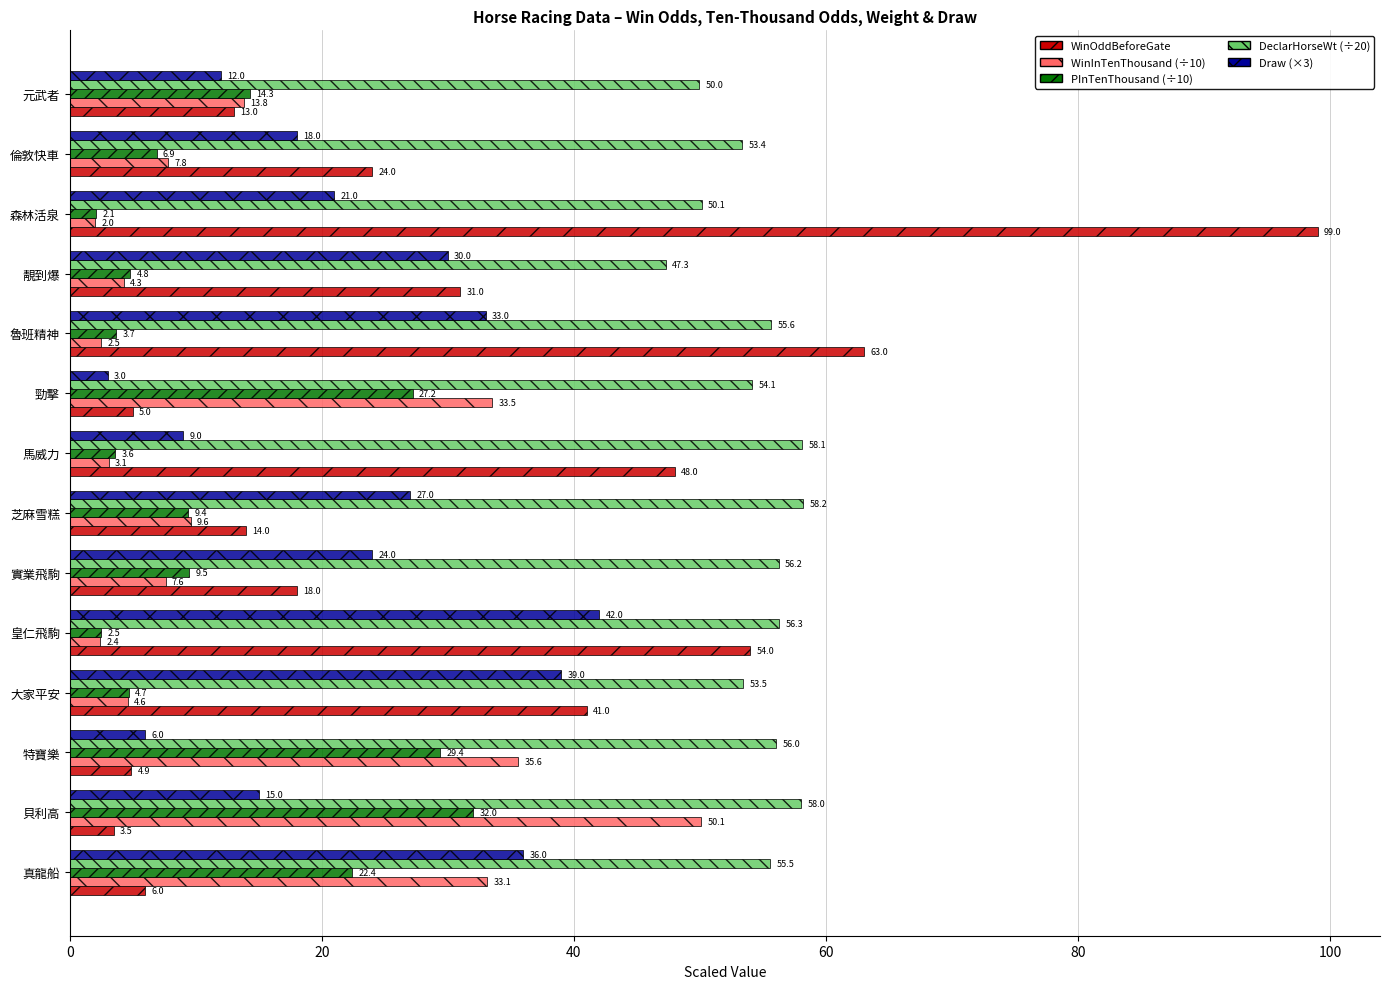

Is the value of DeclarHorseWt (÷20) at 元武者 greater than the value of Draw (×3) at 元武者?

Yes